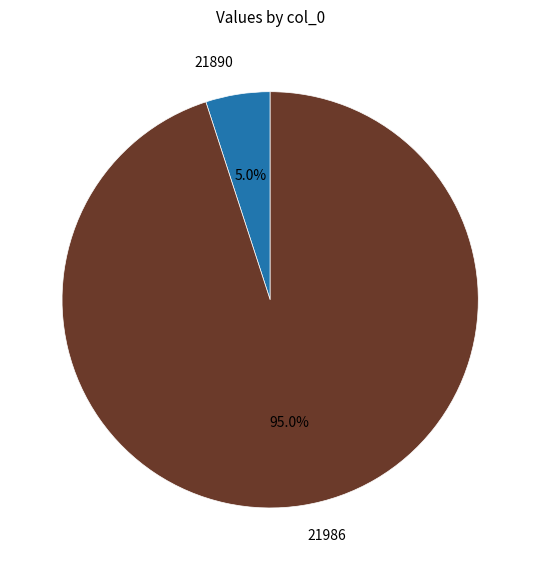

To the nearest percent, what percentage of the pie is 21890?

5%